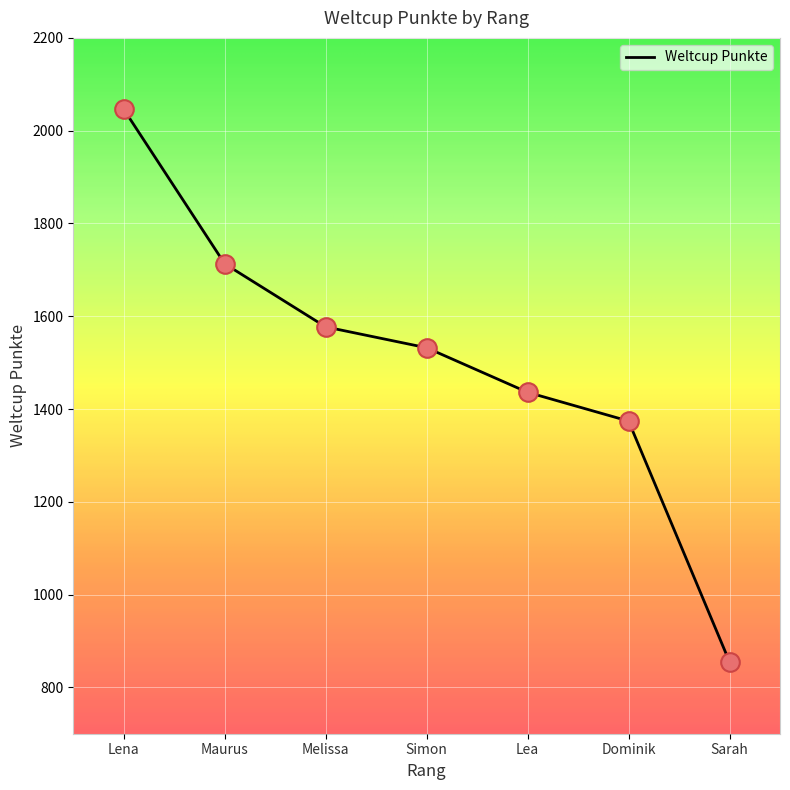

Which has a higher value, Lea or Simon?

Simon